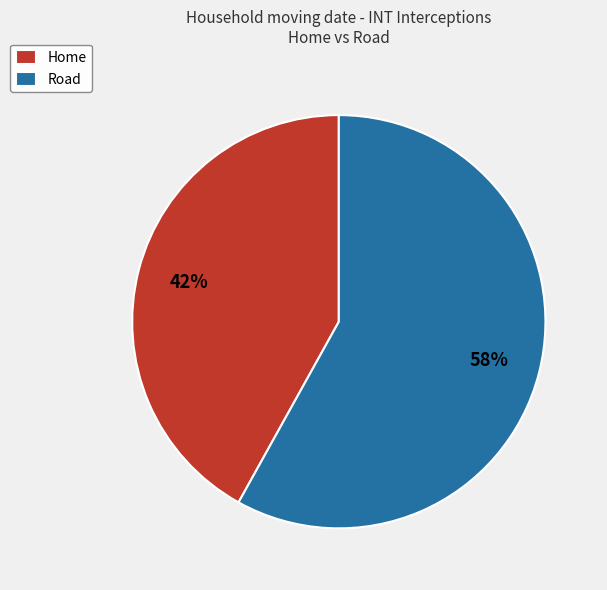

Is the sum of Home and Road greater than half?

Yes